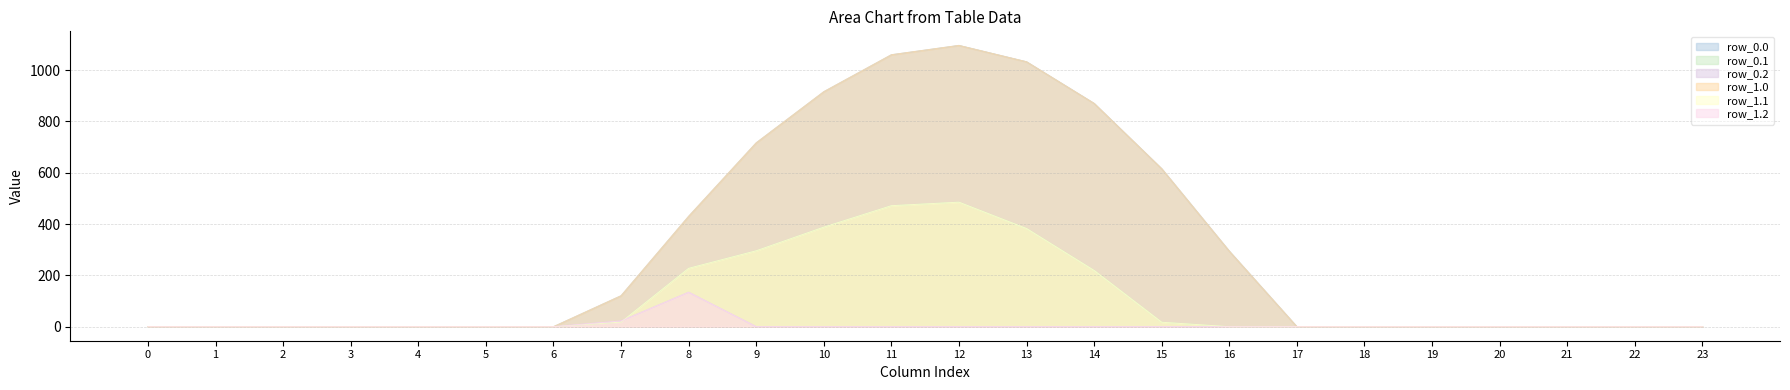

True or false: row_0.1 and row_1.2 cross at least once.

True